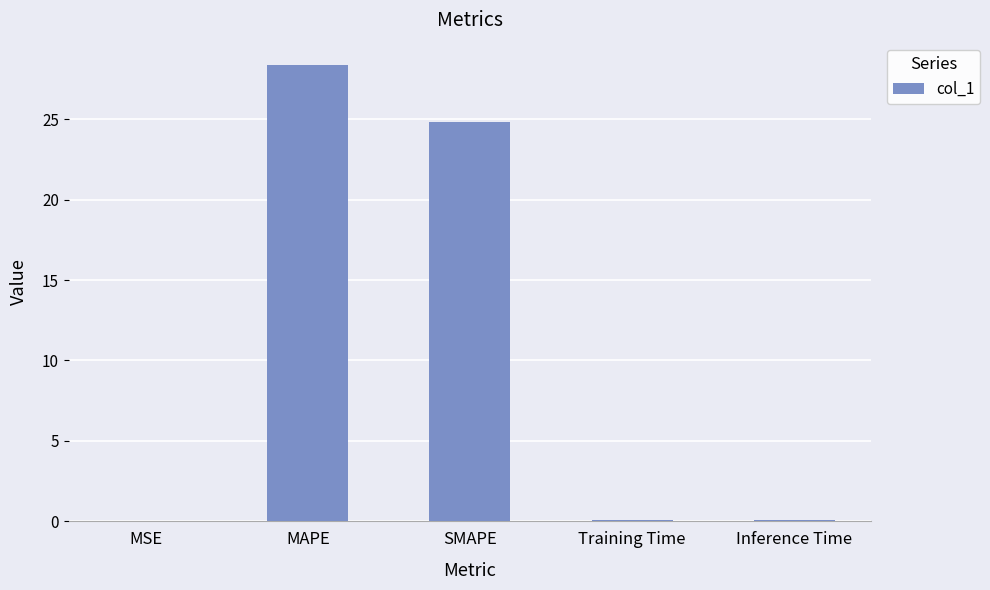

Which label corresponds to the largest value in the chart?

MAPE